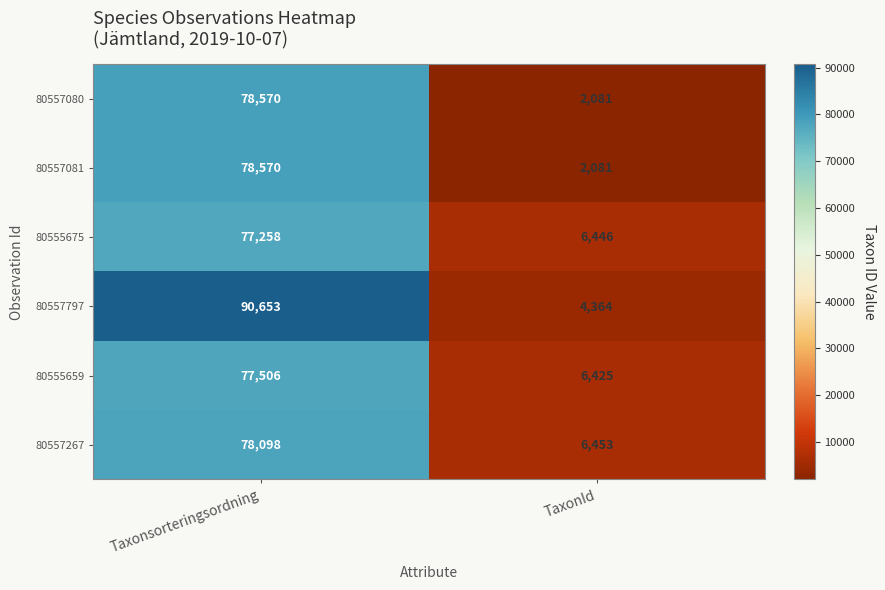

What is the sum of all 80555659 values?

83931